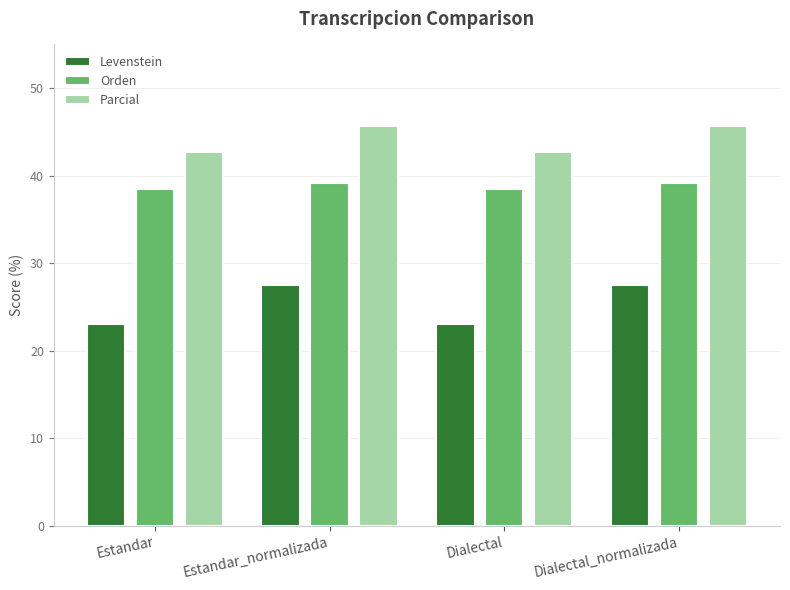

At Dialectal, list the series in order from smallest to largest.

Levenstein, Orden, Parcial